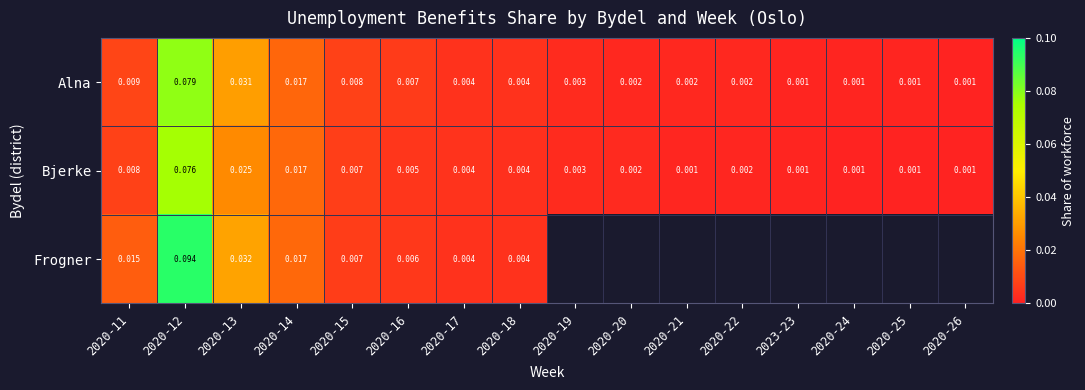

The value of Bjerke at 2020-18 is 0.0. True or false?

True